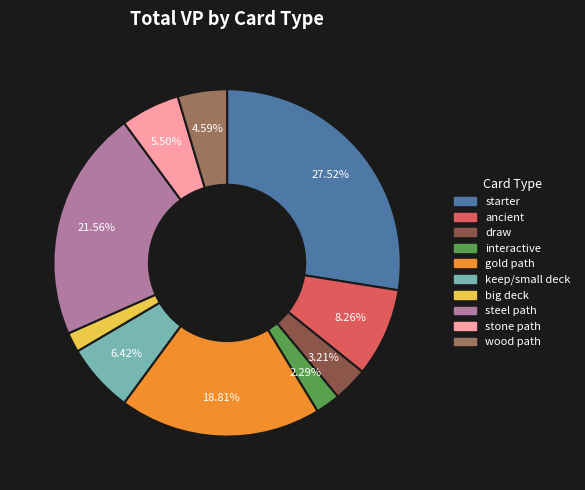

Is there a majority slice in this chart?

No